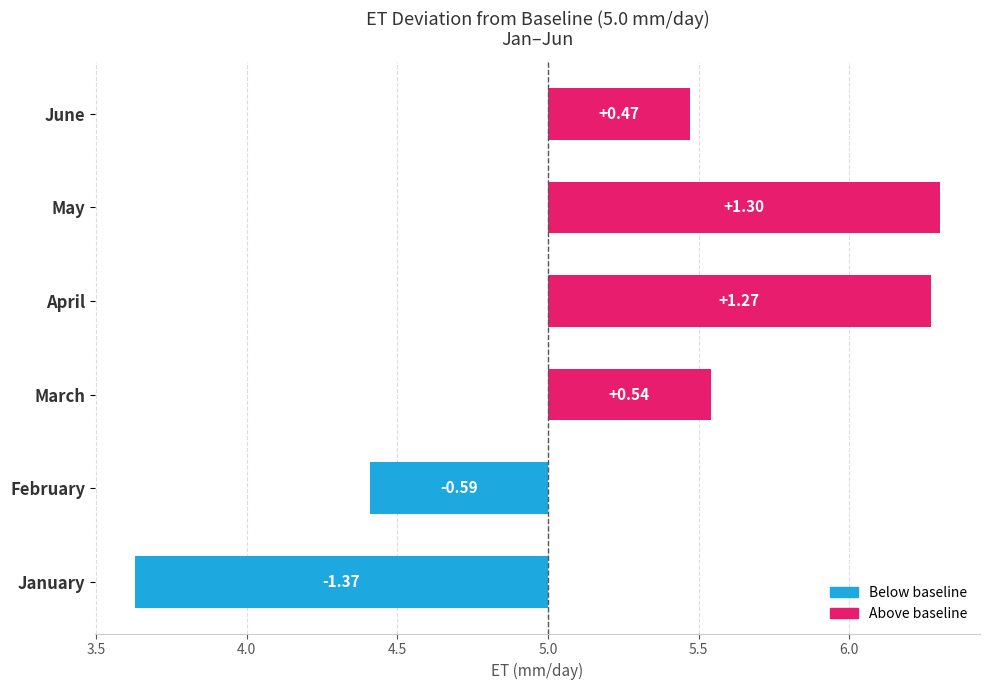

What is the sum of all values?

1.6